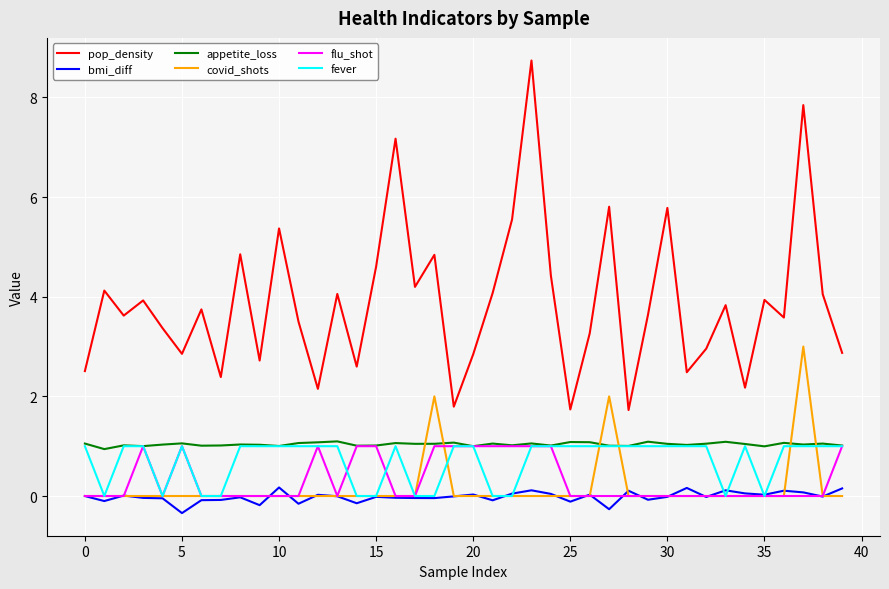

Which series has the largest range (max minus min)?

pop_density